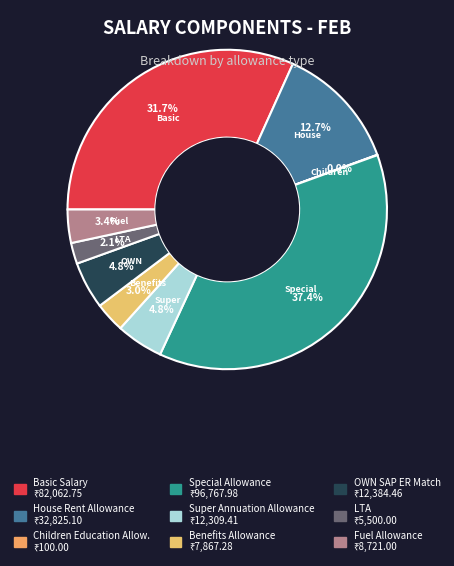

Rank the categories by value from lowest to highest.

Children Education Allow., LTA, Benefits Allowance, Fuel Allowance, Super Annuation Allowance, OWN SAP ER Match, House Rent Allowance, Basic Salary, Special Allowance